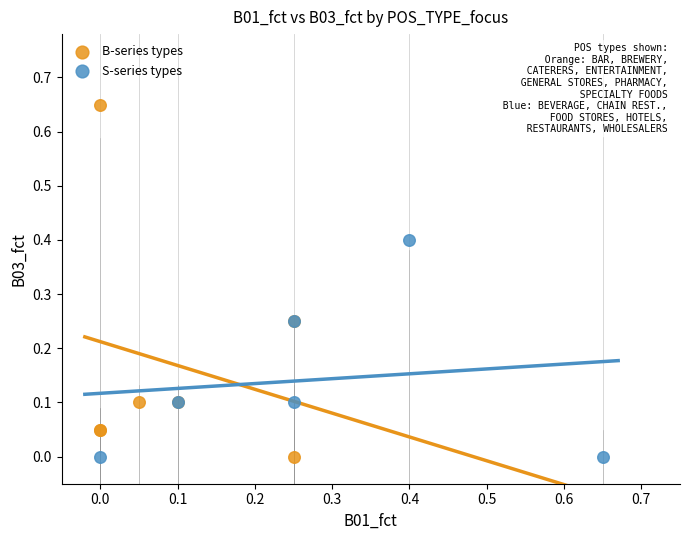

Which series contains the highest Y value?

B-series types